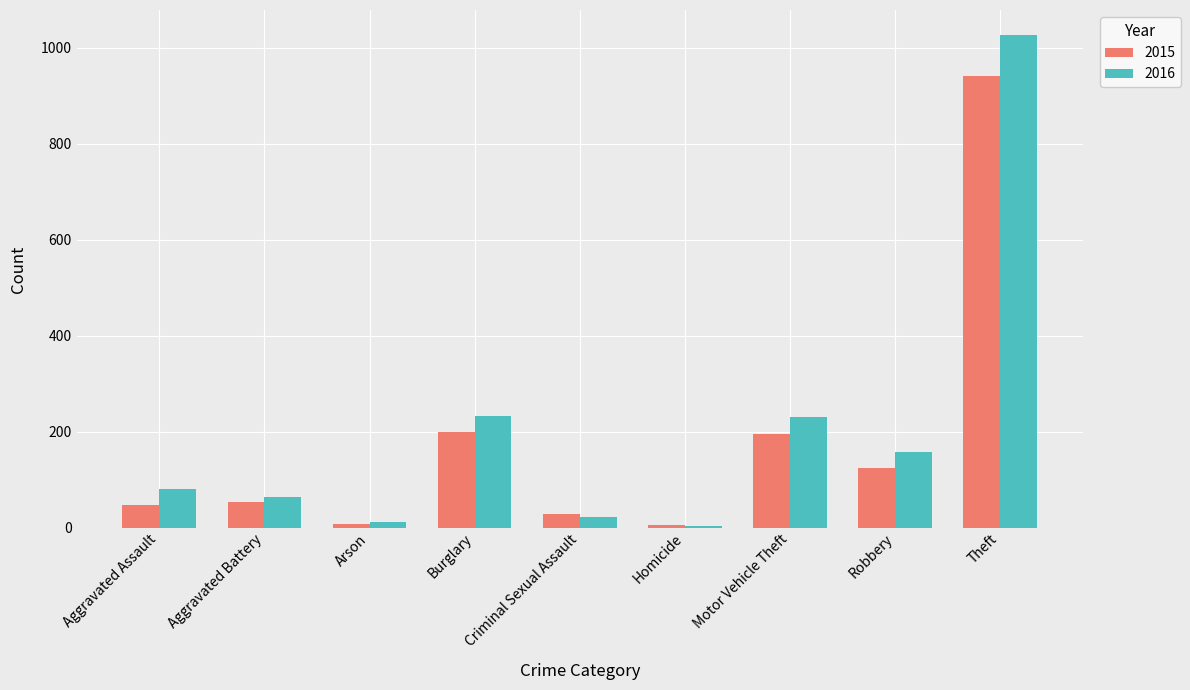

Which series has the largest total across all categories?

2016